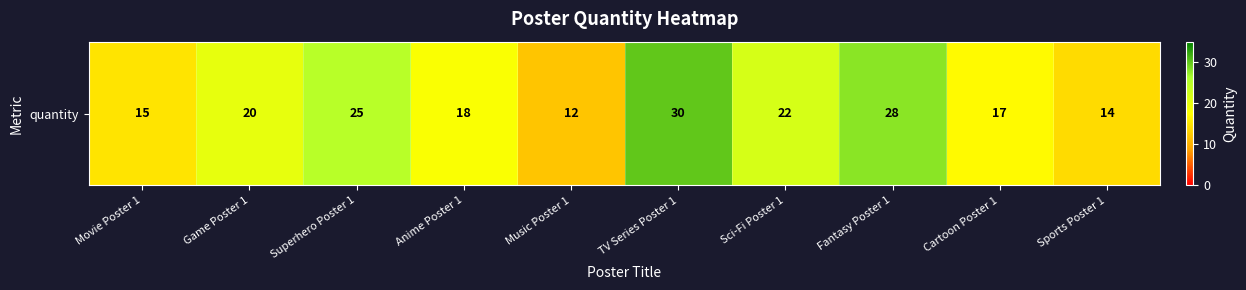

Approximately how many times larger is the value at Sci-Fi Poster 1 compared to TV Series Poster 1?

0.7